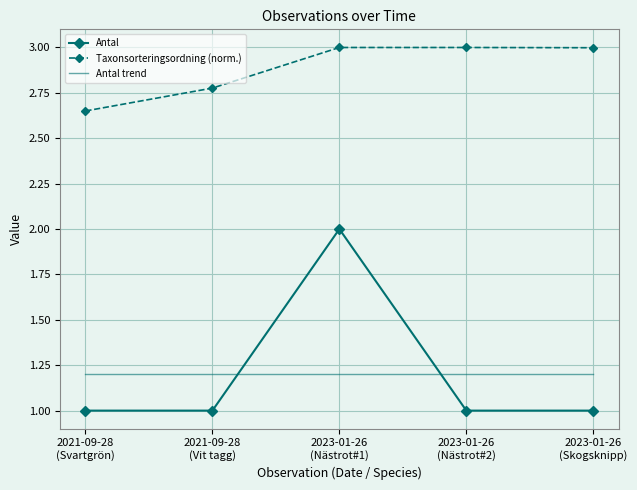

What is the highest value of the Taxonsorteringsordning (norm.) series?

3.0